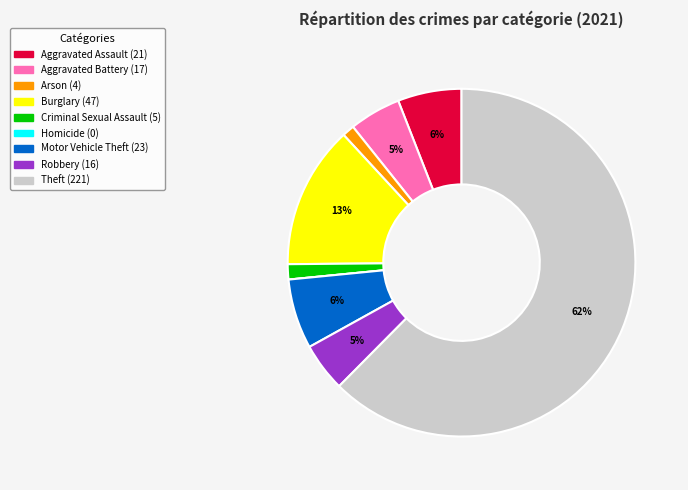

Which has a higher value, Theft or Motor Vehicle Theft?

Theft